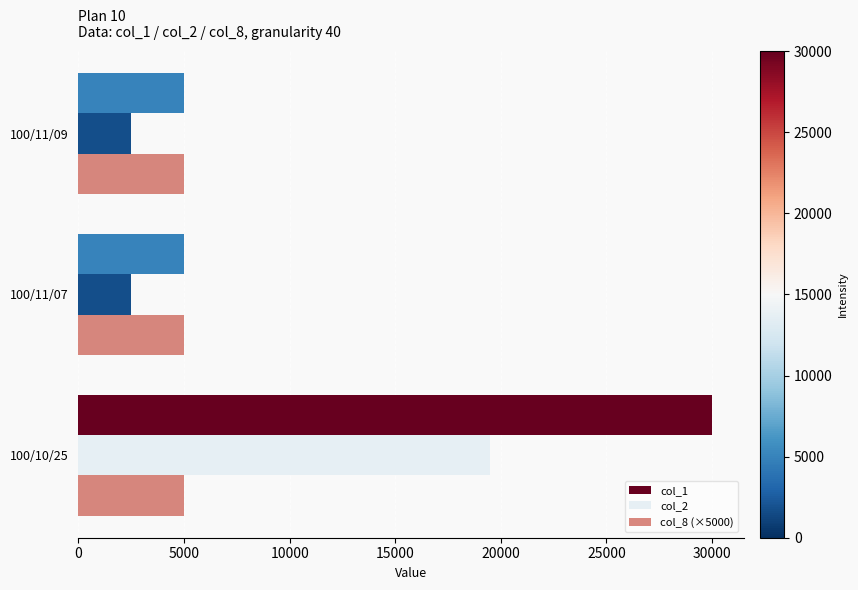

Rank the series by their maximum value, from lowest to highest.

col_8 (×5000), col_2, col_1